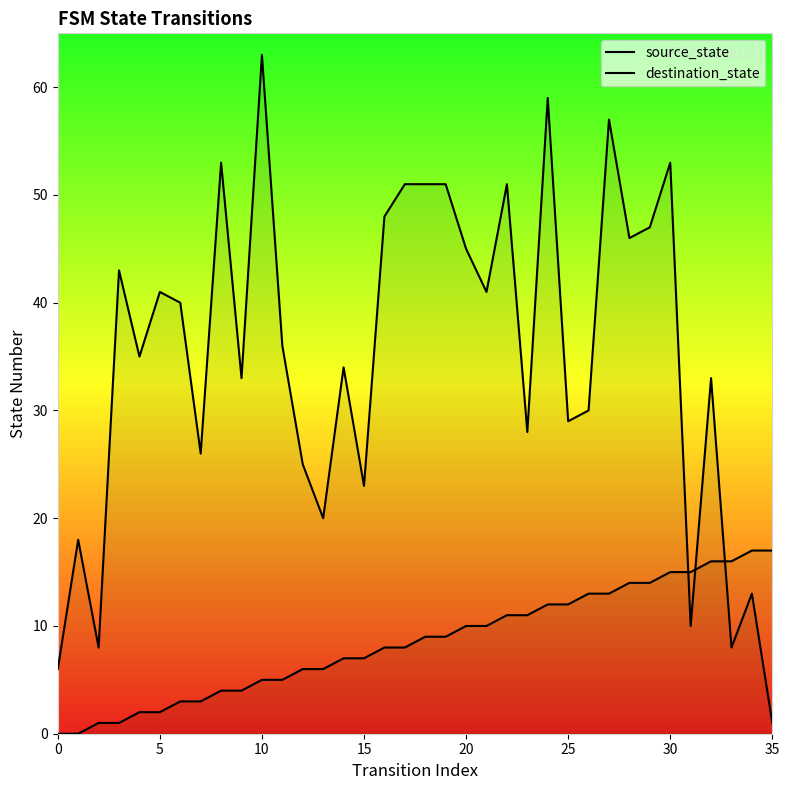

Reading right to left, list all the values displayed in this chart.

source_state: 17	17	16	16	15	15	14	14	13	13	12	12	11	11	10	10	9	9	8	8	7	7	6	6	5	5	4	4	3	3	2	2	1	1	0	0
destination_state: 1	13	8	33	10	53	47	46	57	30	29	59	28	51	41	45	51	51	51	48	23	34	20	25	36	63	33	53	26	40	41	35	43	8	18	6